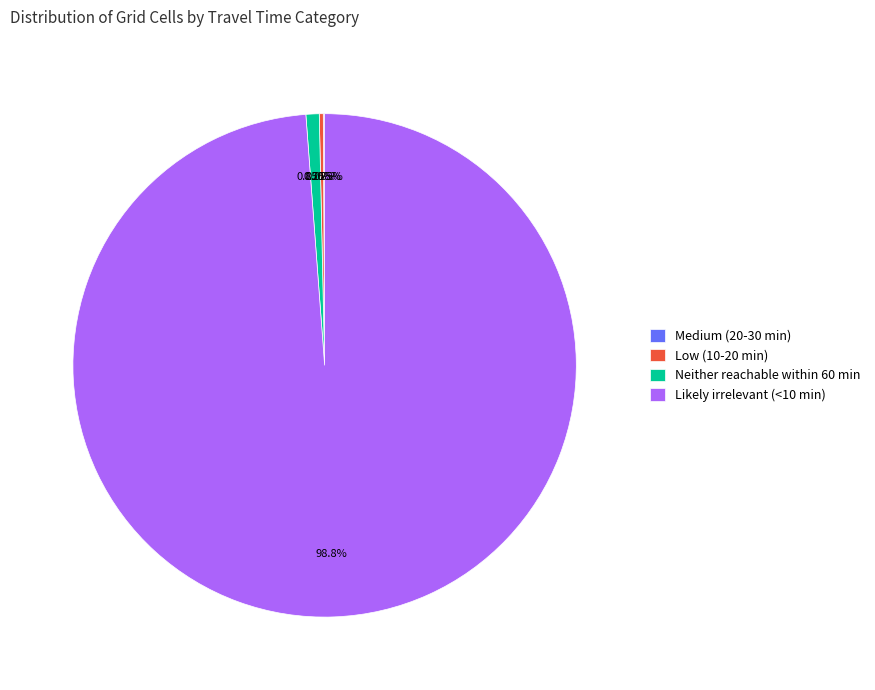

To the nearest percent, what is the difference between the Likely irrelevant (<10 min) and Neither reachable within 60 min slice percentages?

98%